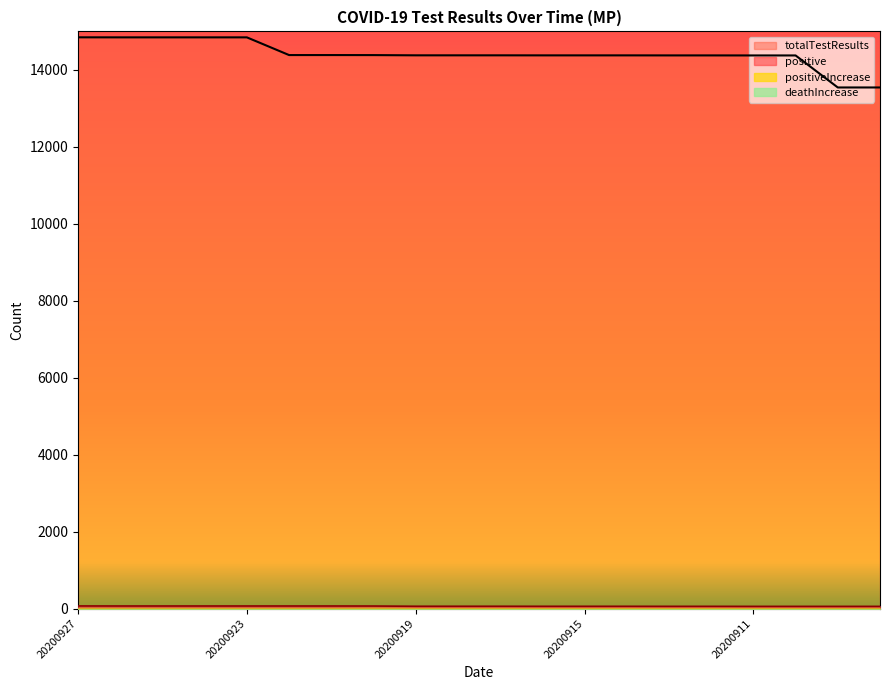

True or false: positive and totalTestResults intersect in this chart.

False